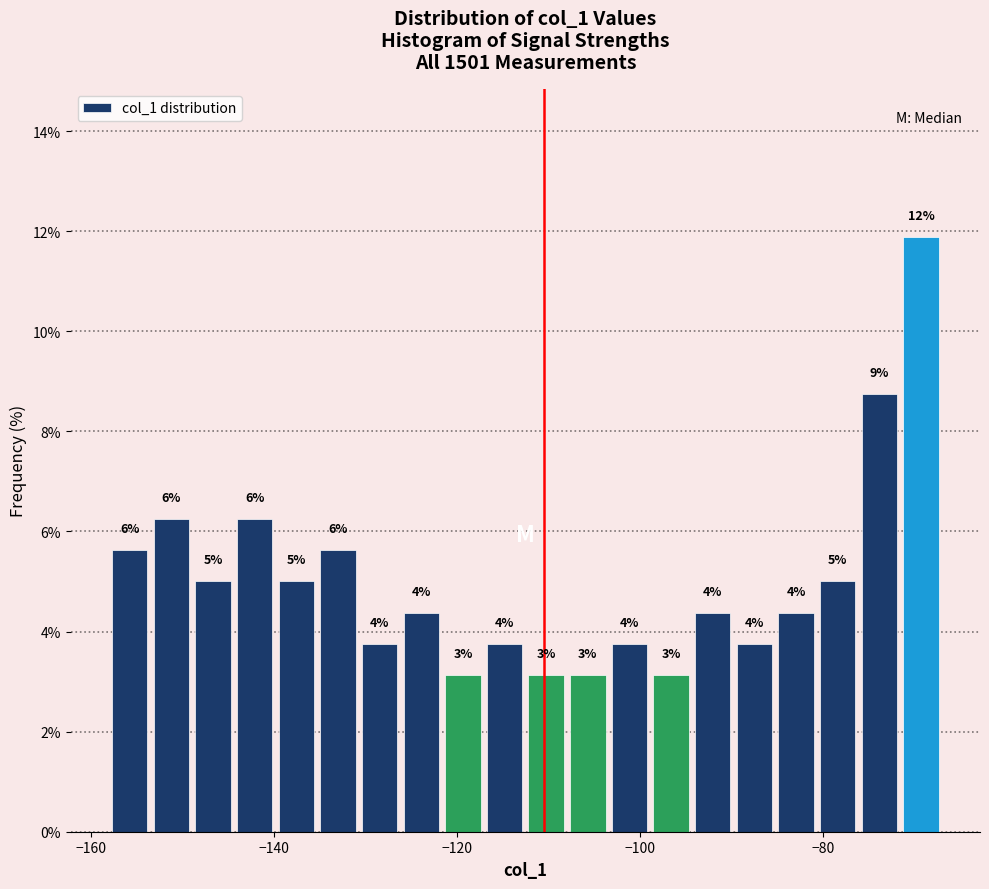

Around what value on the x-axis is the tallest bar? Give the approximate position of its centre, as read against the axis.

-70